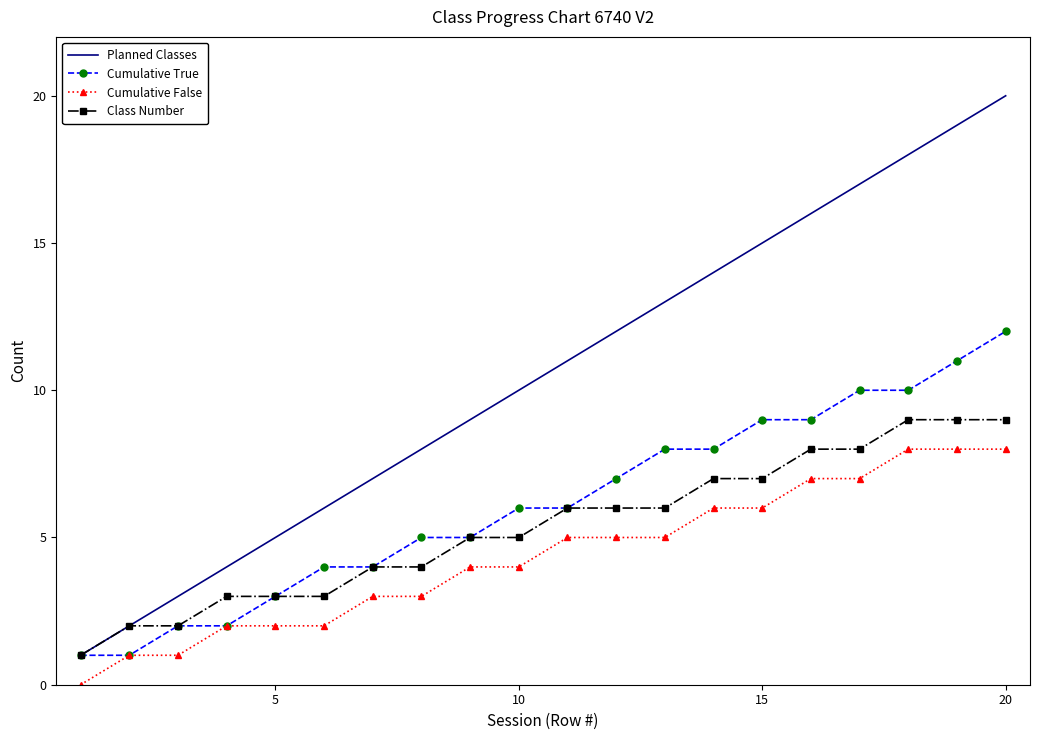

List the series in order of their peak value, lowest first.

Cumulative False, Class Number, Cumulative True, Planned Classes